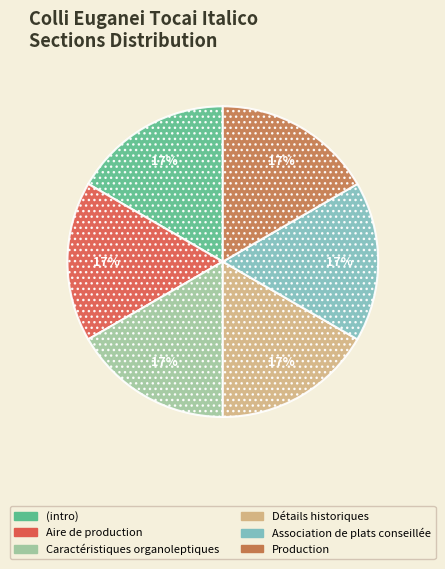

Is there a majority slice in this chart?

No